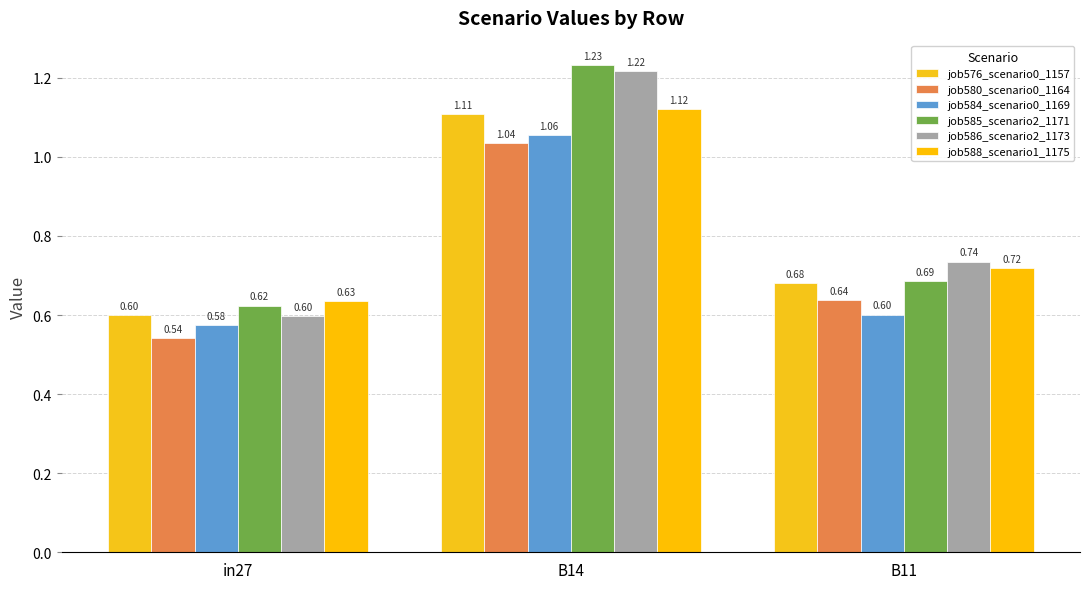

What is the value of the job586_scenario2_1173 bar at the 2nd from the left?

1.2